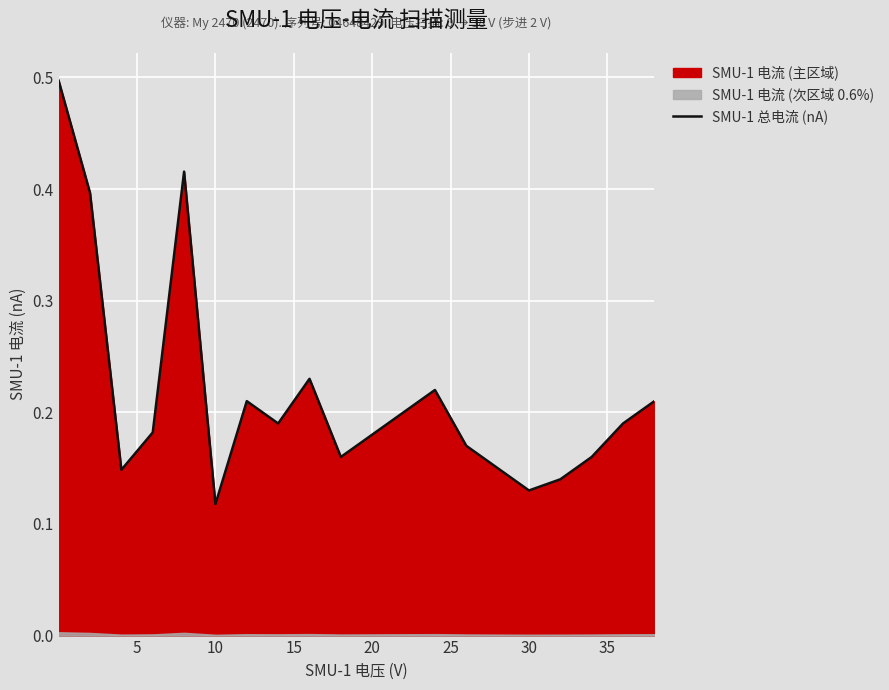

What is the minimum value shown in the chart?

0.1